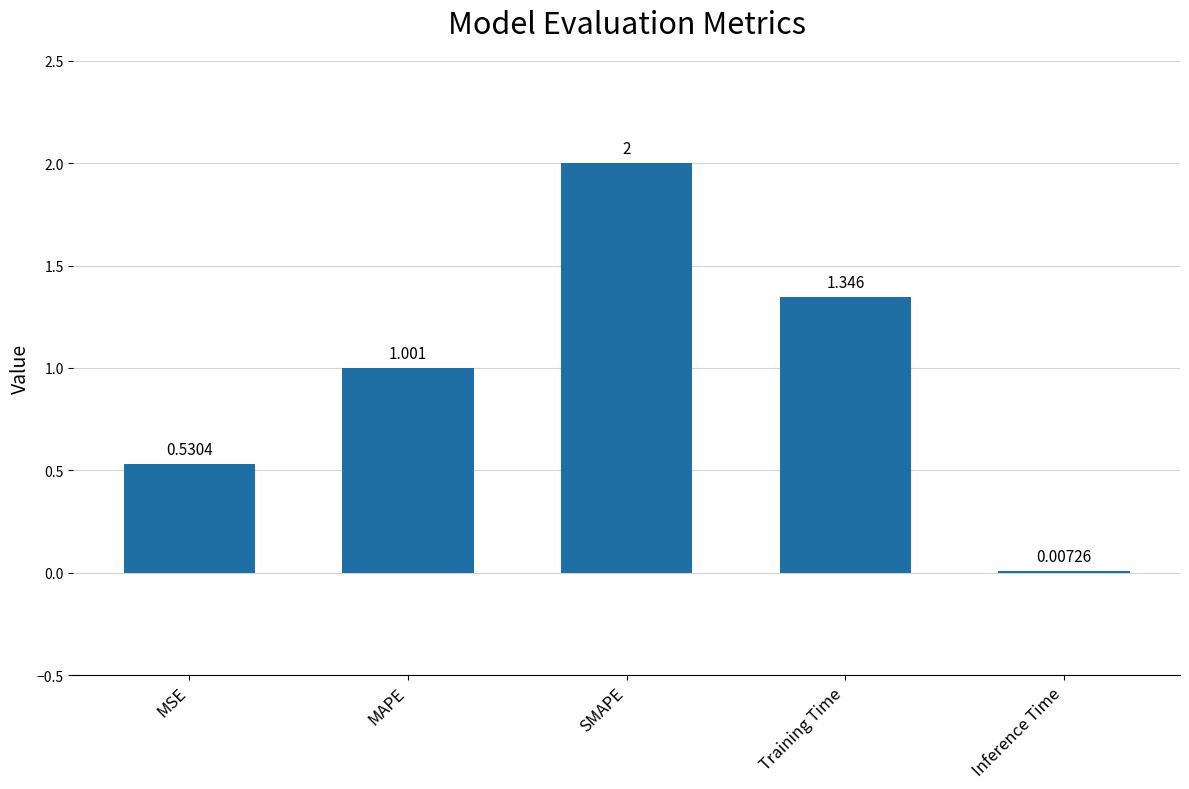

Which label corresponds to the largest value in the chart?

SMAPE